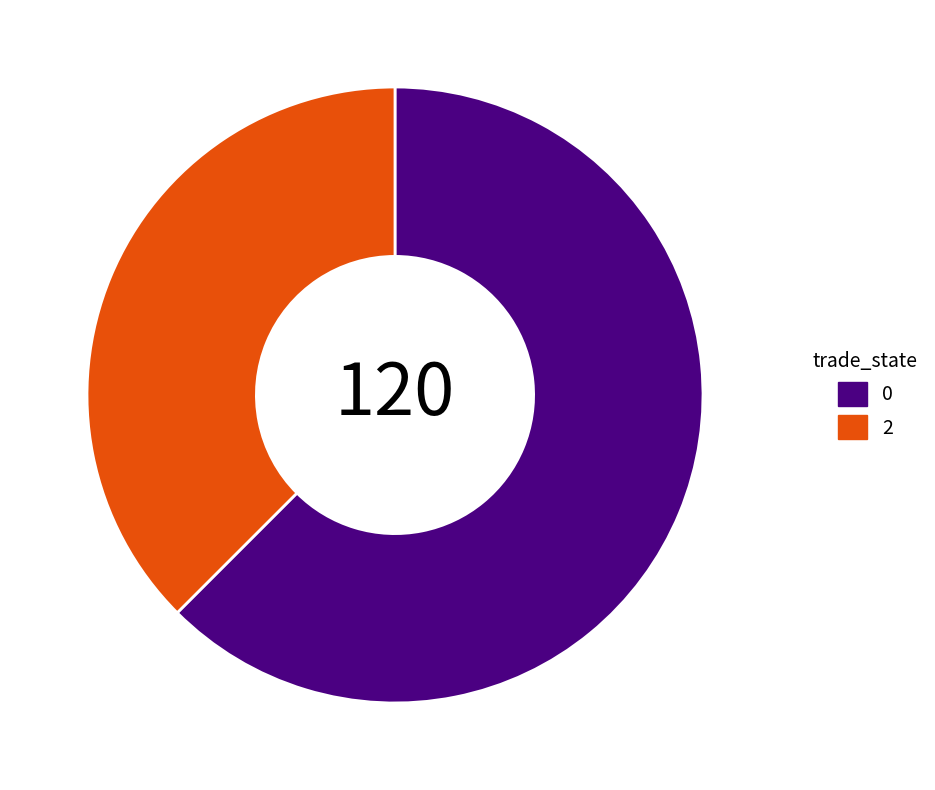

Is the sum of 0 and 2 greater than half?

Yes